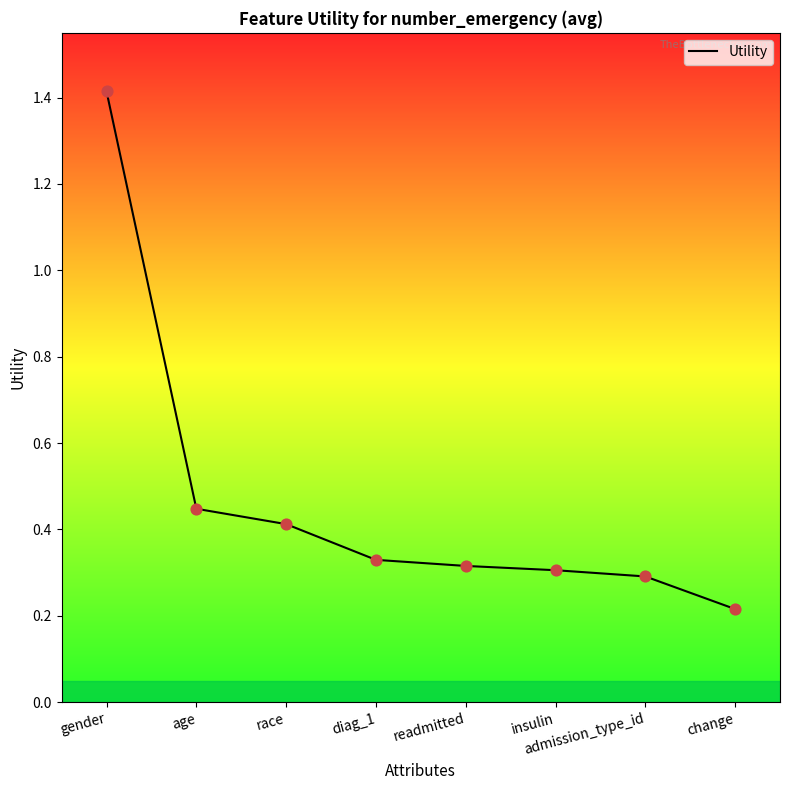

Between gender and diag_1, which is larger?

gender